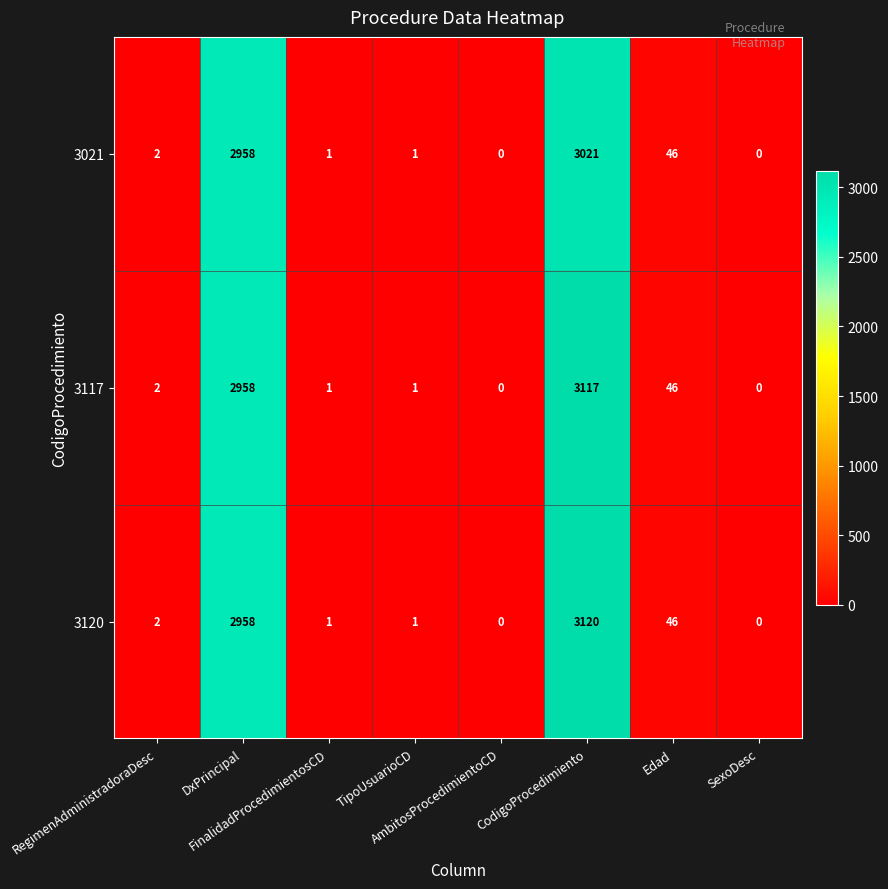

What is the difference between the second highest and minimum values in the 3021 series?

2958